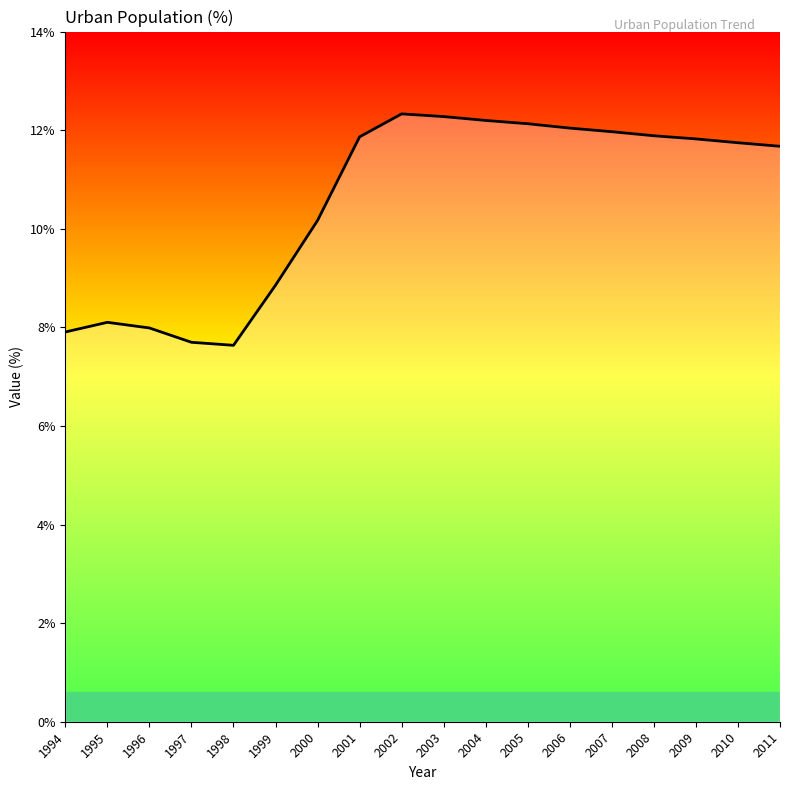

What is the approximate value at 2010?

11.7